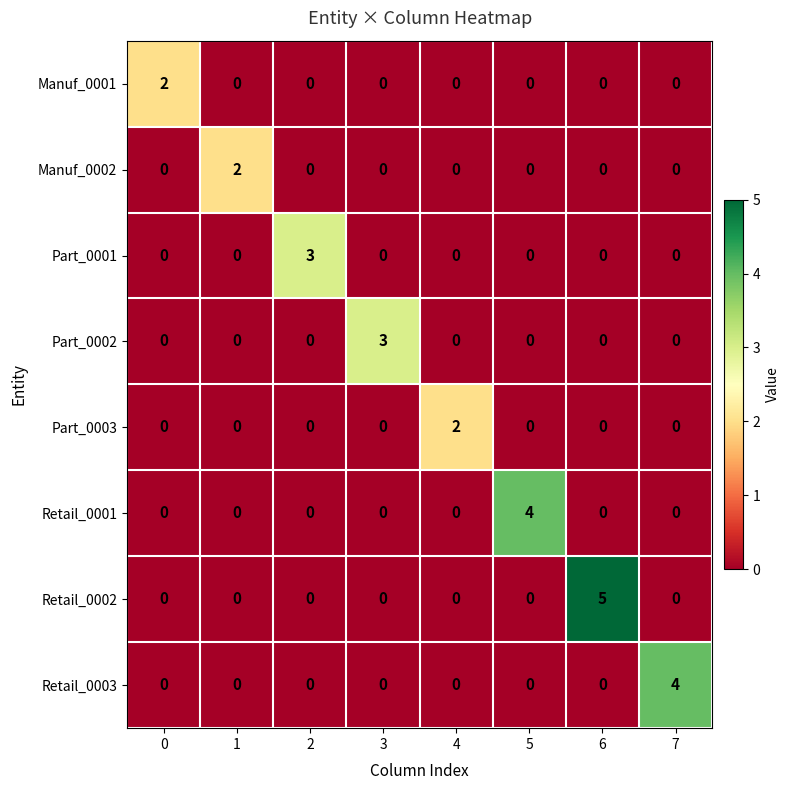

What is the spread (max minus min) of values at 6?

5